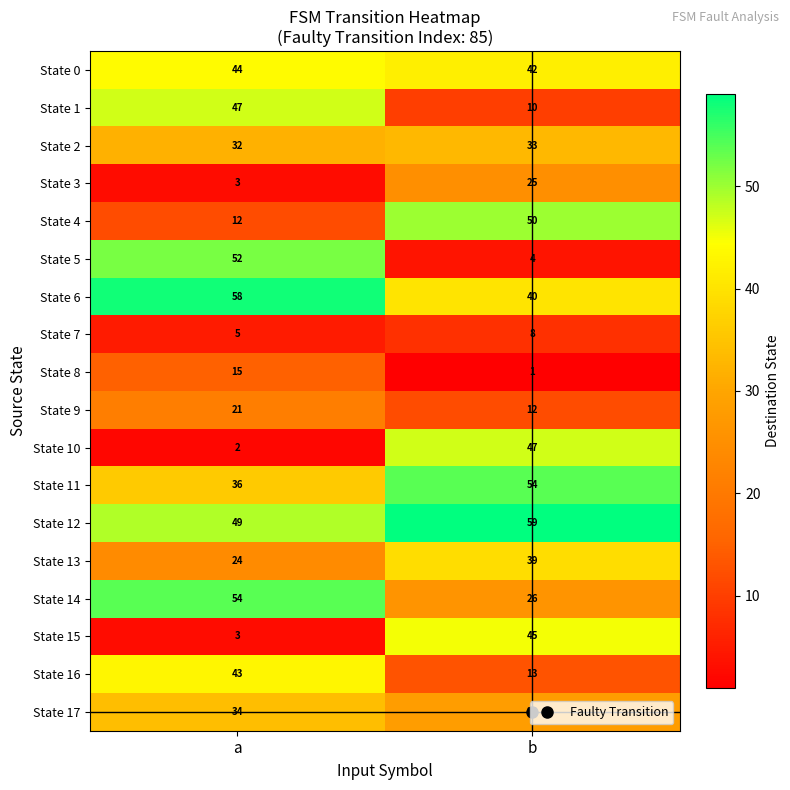

Between a and b, which series saw the biggest shift?

State 5